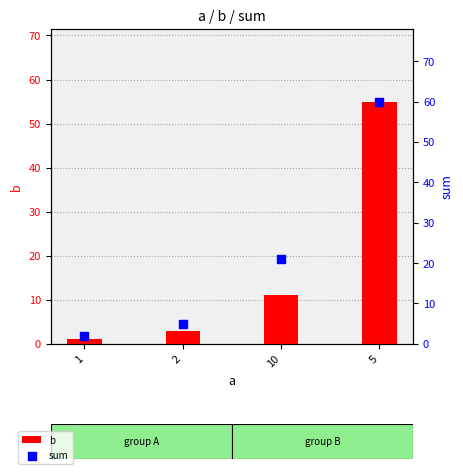

Which series has the largest Y range (max minus min)?

sum